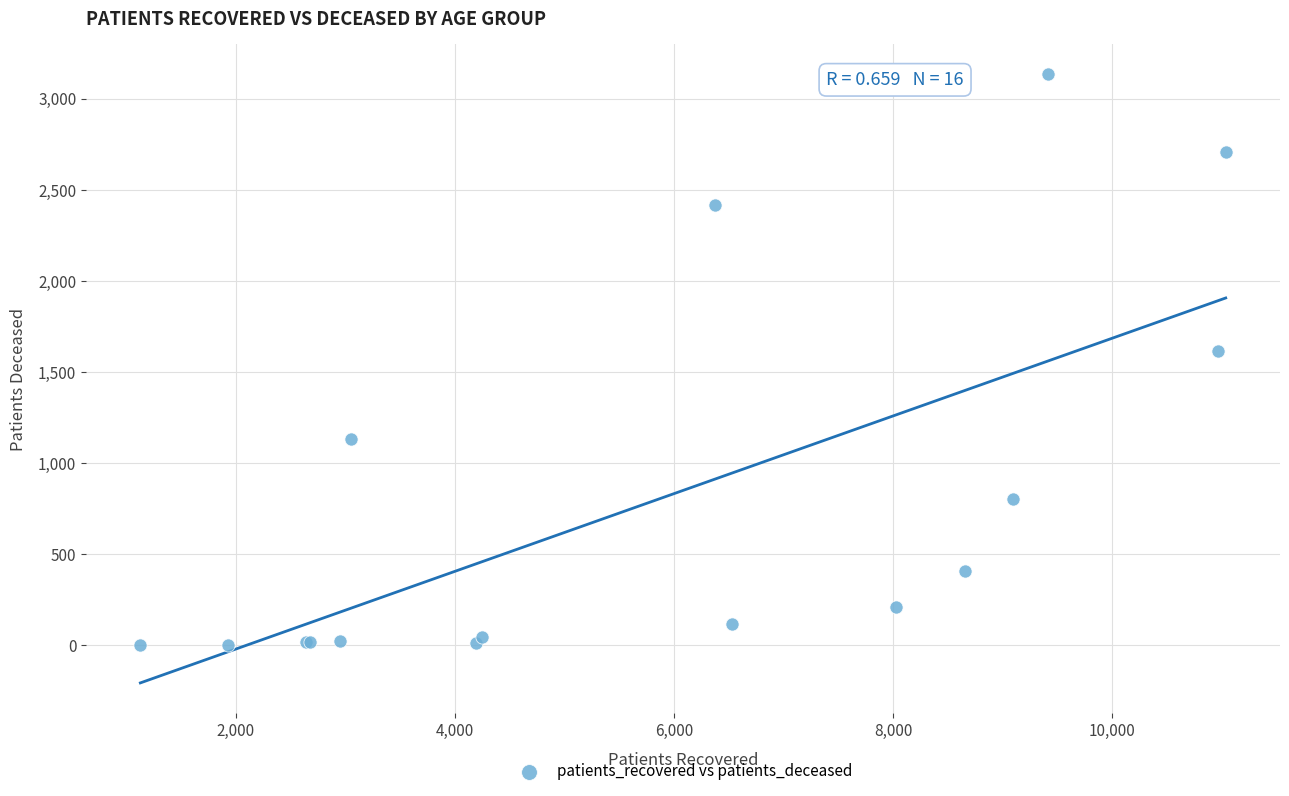

What Y value in the scatter plot is closest to 1567?

1613